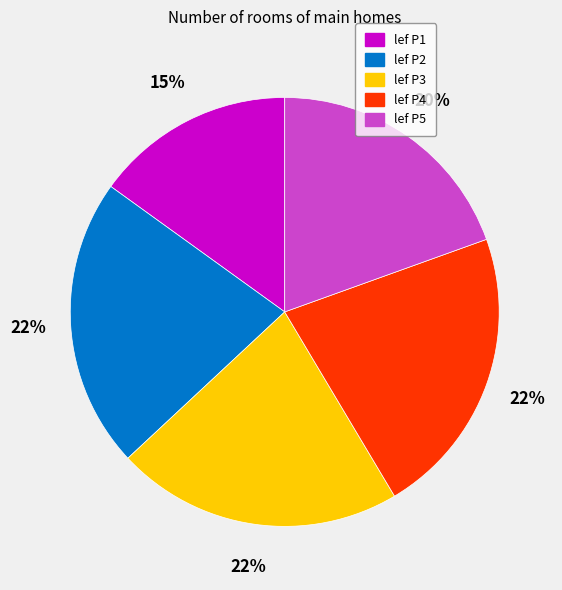

To the nearest percent, what percentage of the pie is lef P5?

20%